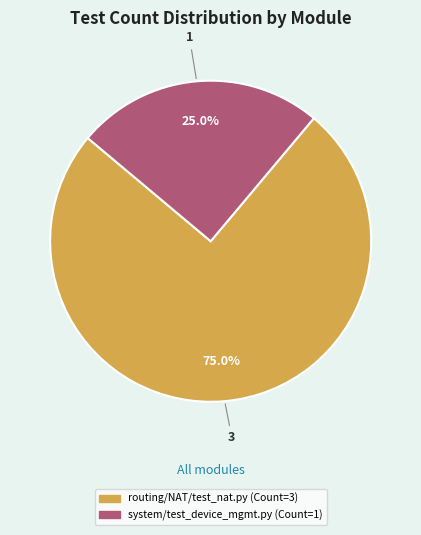

Rank the categories by value from highest to lowest.

routing/NAT/test_nat.py, system/test_device_mgmt.py